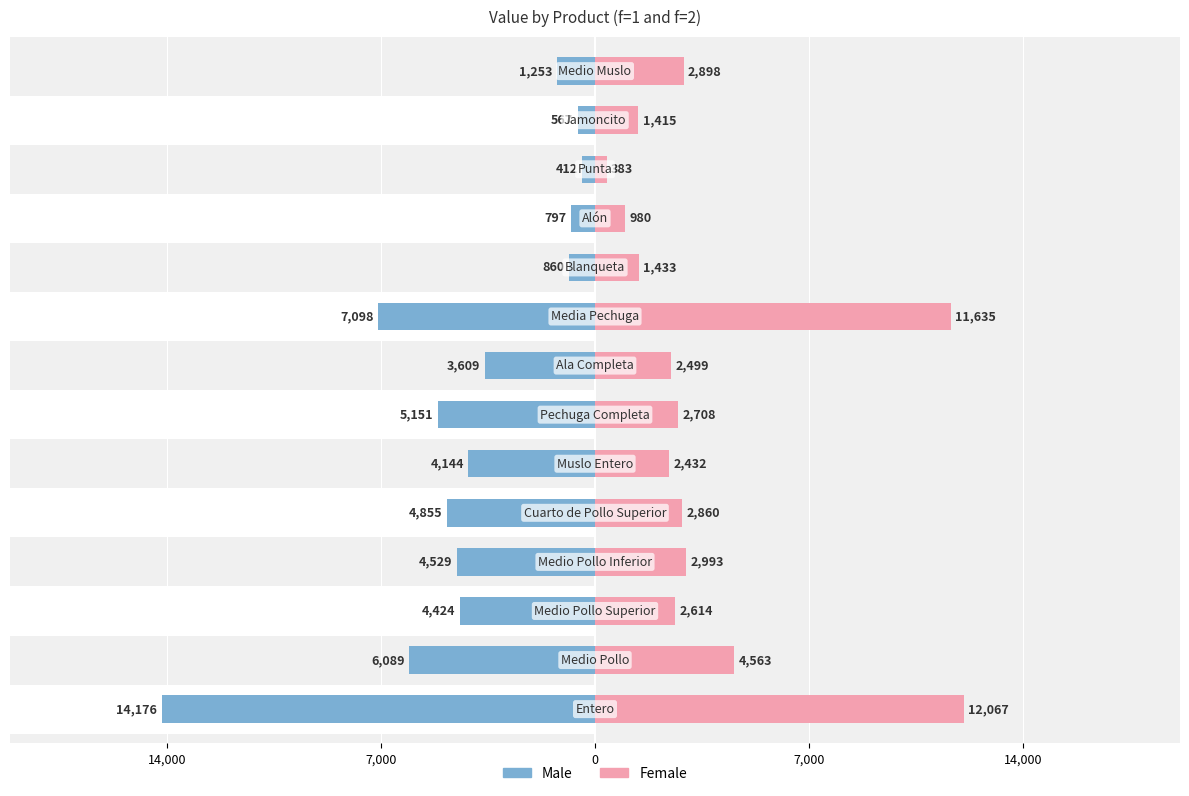

How many data points does each series have?

14